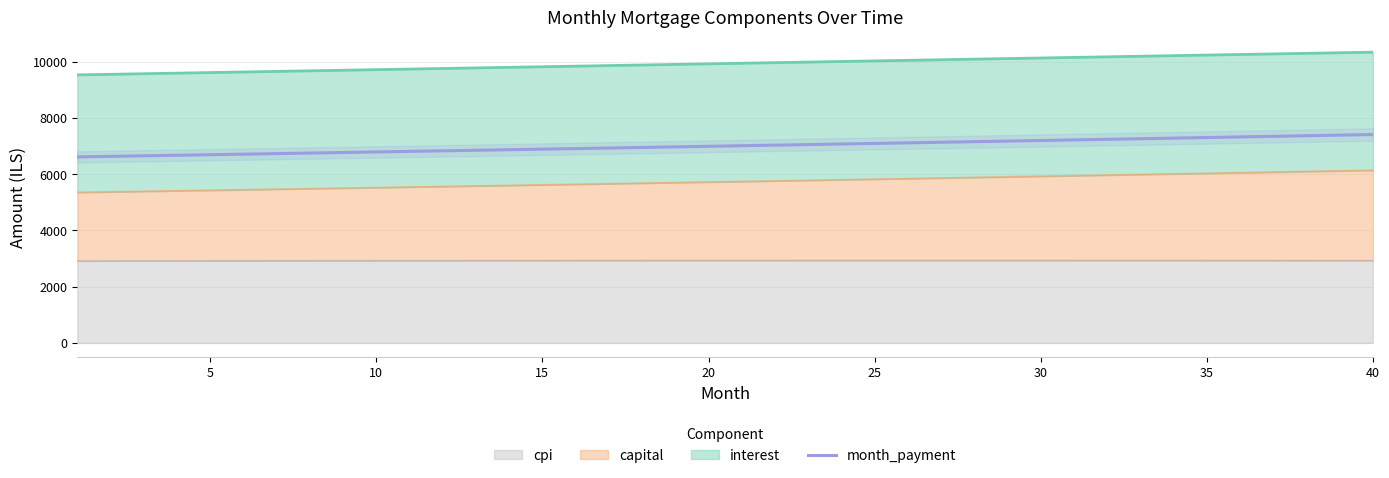

How many data points does each series have?

40